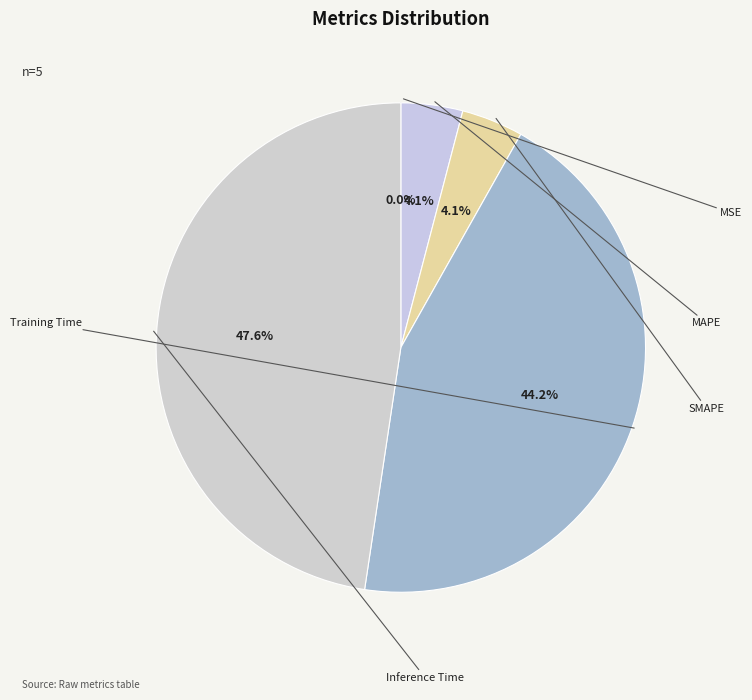

What percentage is the Inference Time slice, to the nearest percent?

48%